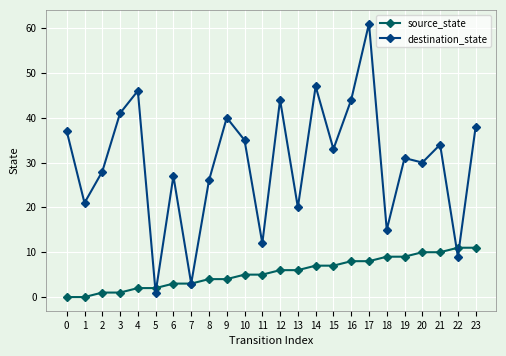

How many data points does each series have?

24